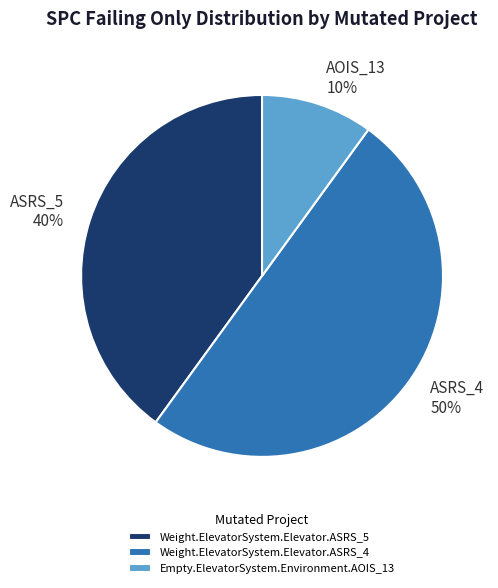

To the nearest percent, what is the difference between the Empty.ElevatorSystem.Environment.AOIS_13 and Weight.ElevatorSystem.Elevator.ASRS_4 slice percentages?

40%